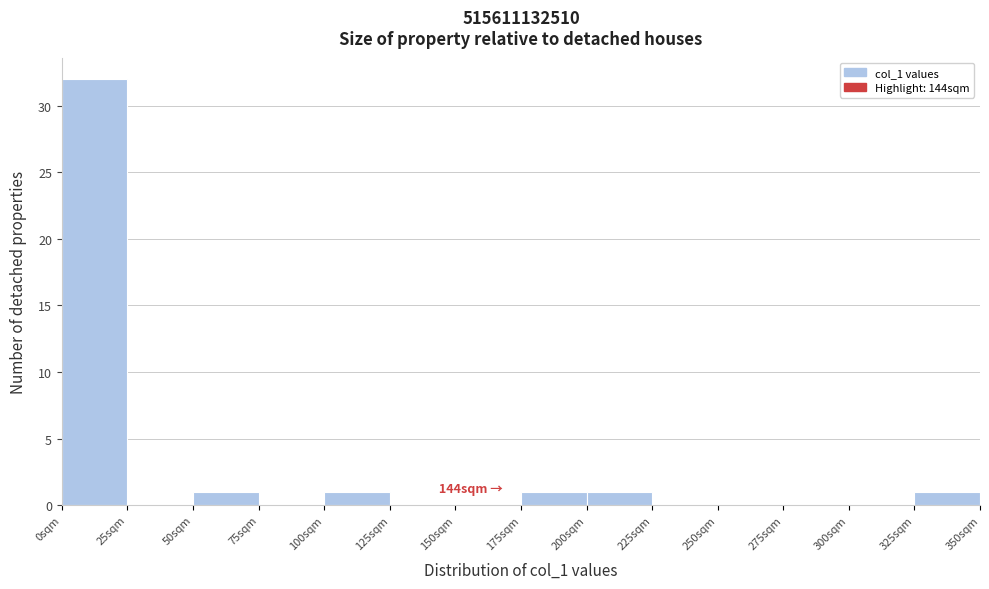

Over which range of the x-axis is the bar tallest?

0 to 25